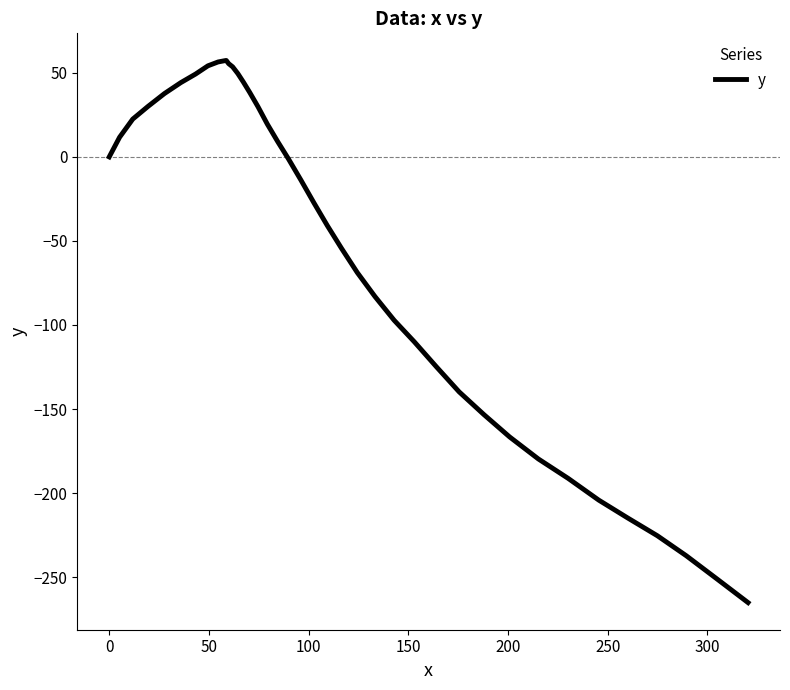

What is the smallest value displayed?

-265.2